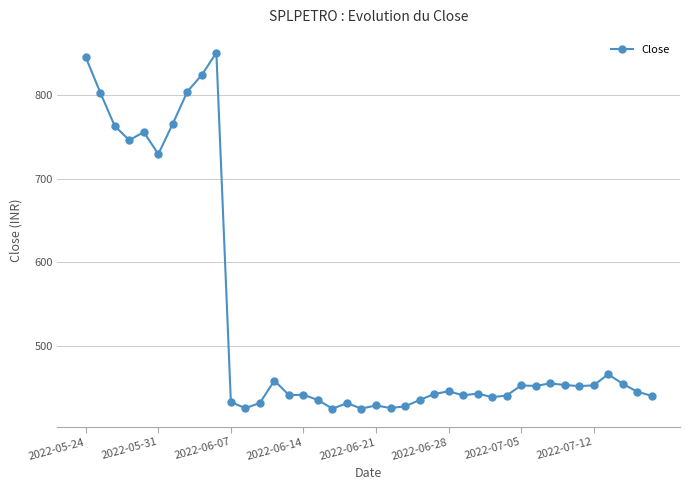

What is the value of the 3rd point from the left?

763.1